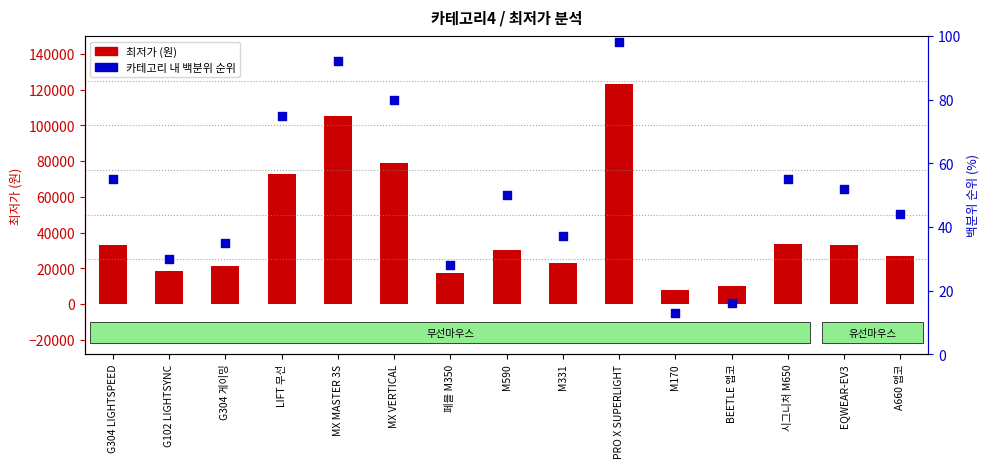

What is the total value across all series at 시그니처 M650?

33895